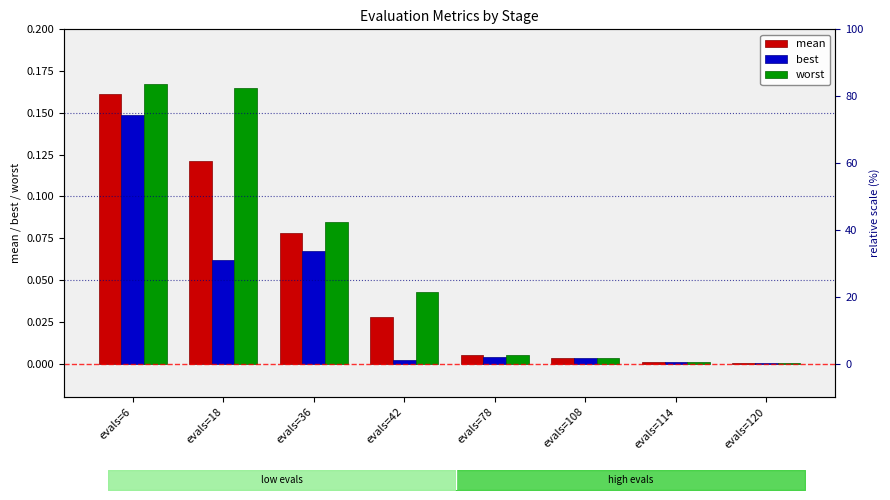

At evals=108, list the series in order from smallest to largest.

best, mean, worst